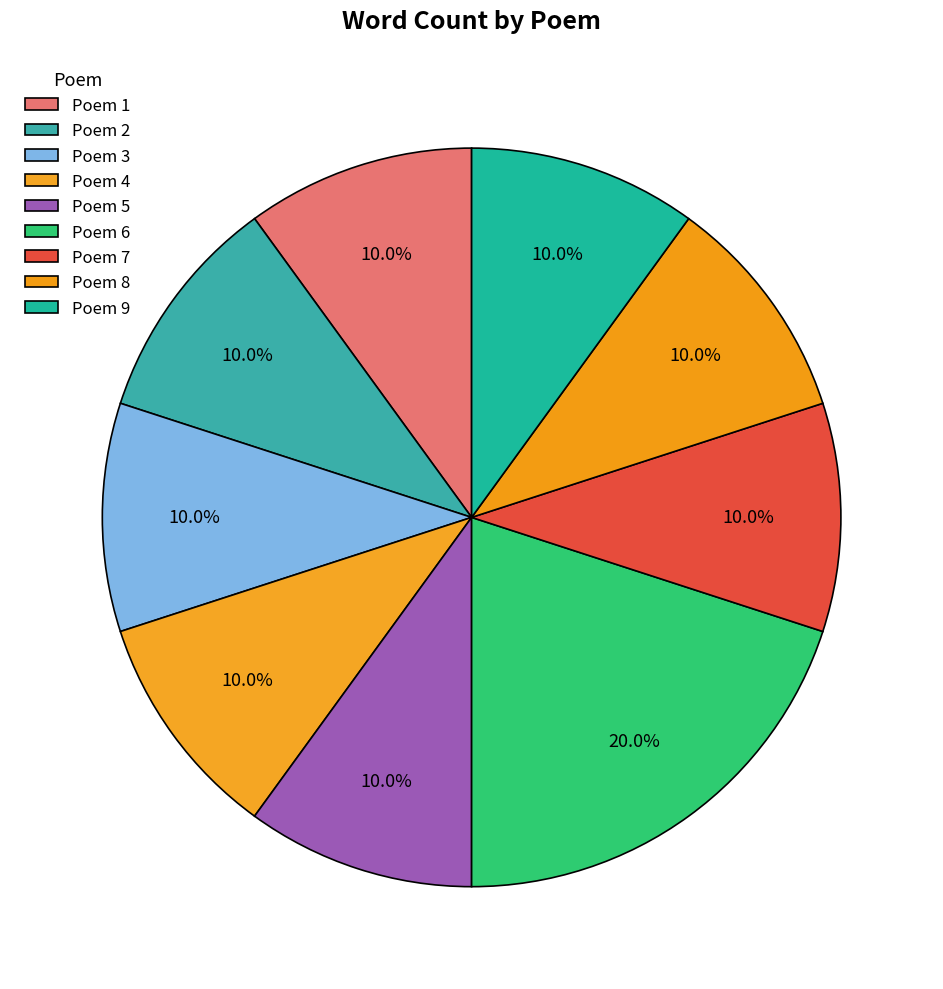

How many segments does this pie chart have?

9